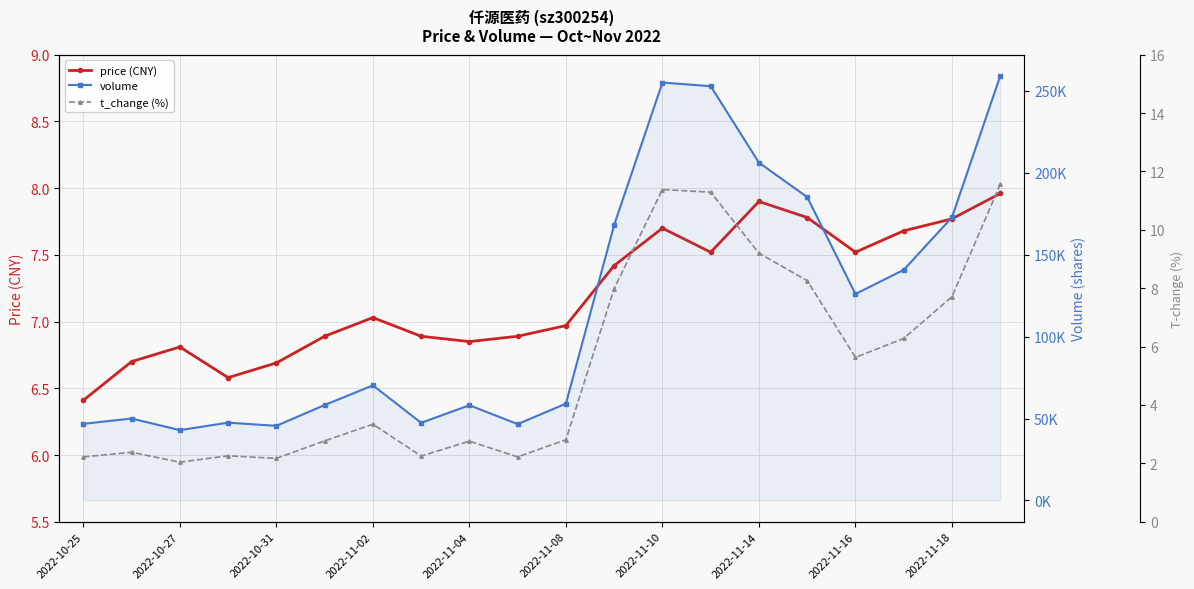

What is the average value of the volume series?

116951.9